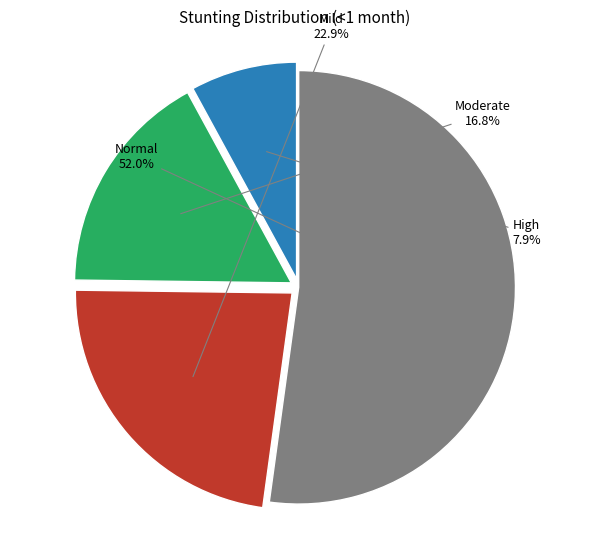

To the nearest percent, what is the difference between the Moderate (HAZ-score between -3 and -2) and Normal (HAZ-score > -1) slice percentages?

35%